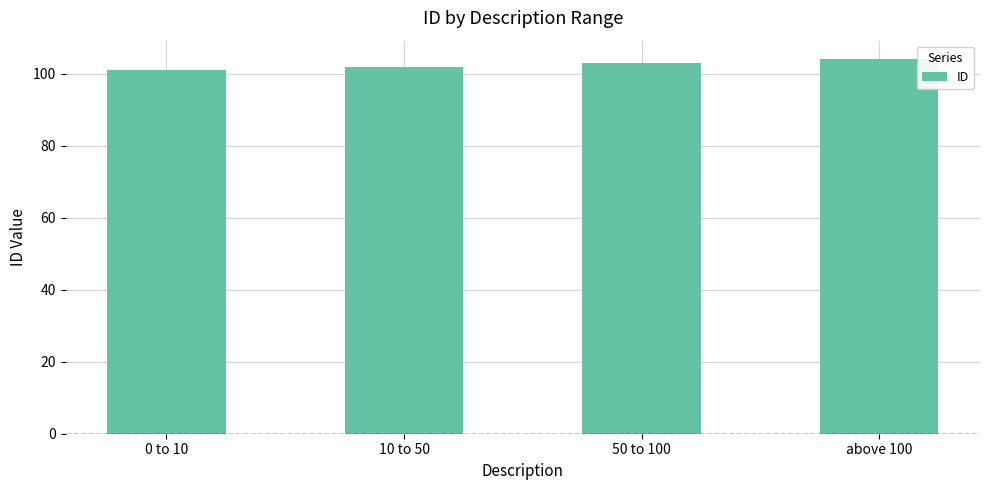

What is the label of the 3rd bar from the left?

50 to 100